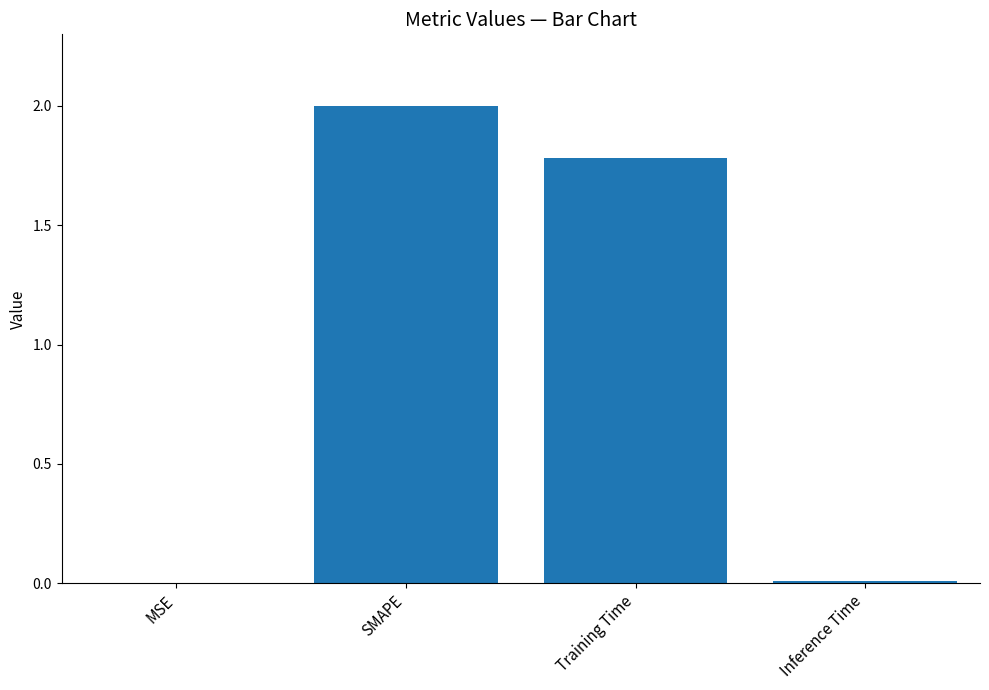

Which has a higher value, MSE or SMAPE?

SMAPE